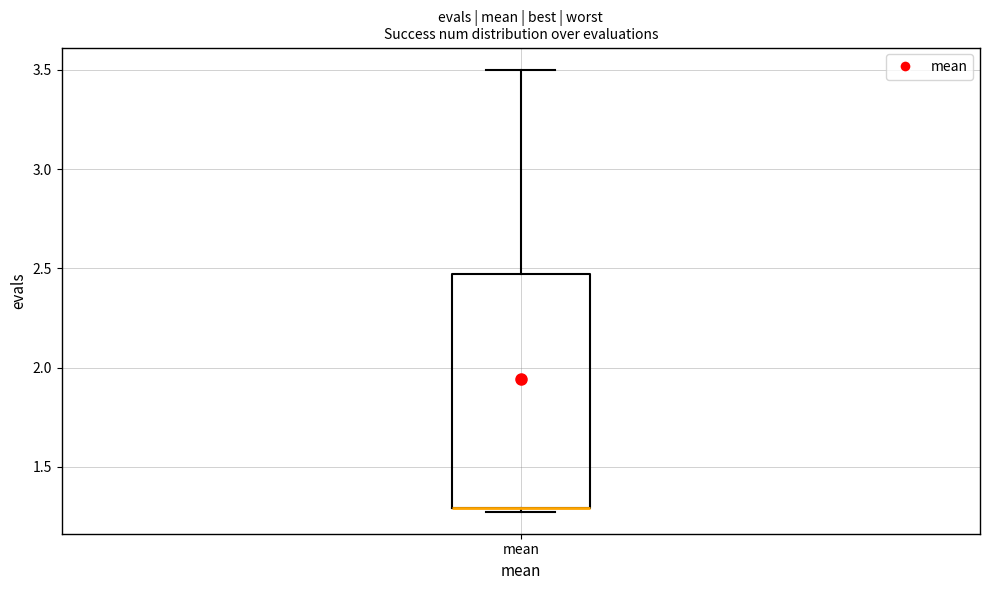

Read this box plot against the y-axis: the position of the median line, the range covered by the box, and the ends of both whiskers. The values are not printed on the chart, so give them approximately, as read against the axis.

median 1.30 (drawn on the box's lower edge), box 1.30 to 2.45, whiskers 1.25 to 3.50